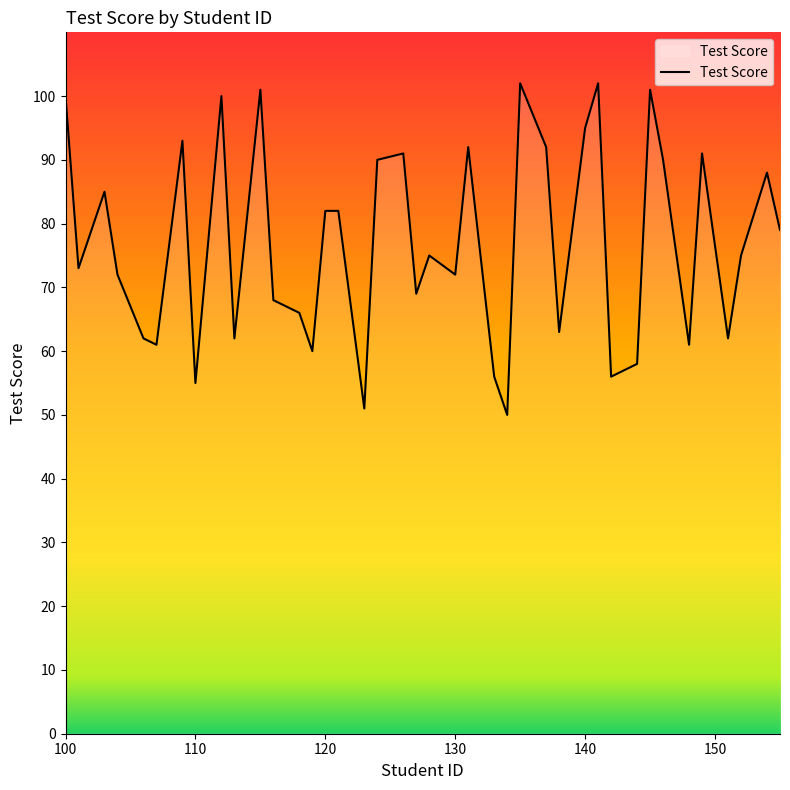

What is the maximum value shown in the chart?

102